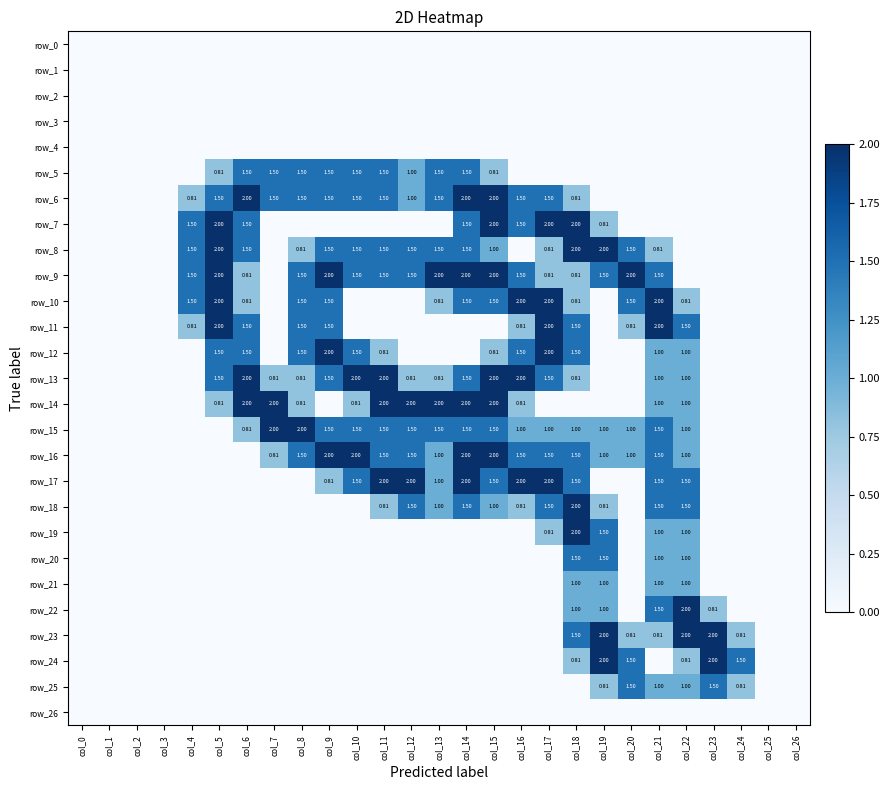

The value of row_21 at col_12 is 0.0. True or false?

True